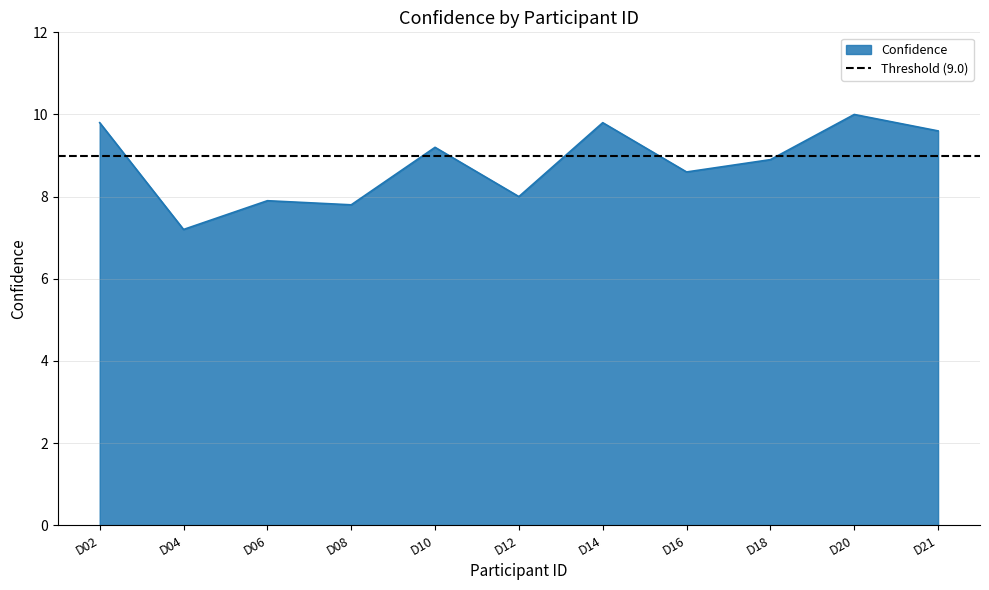

Reading right to left, transcribe all the data shown in this chart.

9.6	10.0	8.9	8.6	9.8	8.0	9.2	7.8	7.9	7.2	9.8